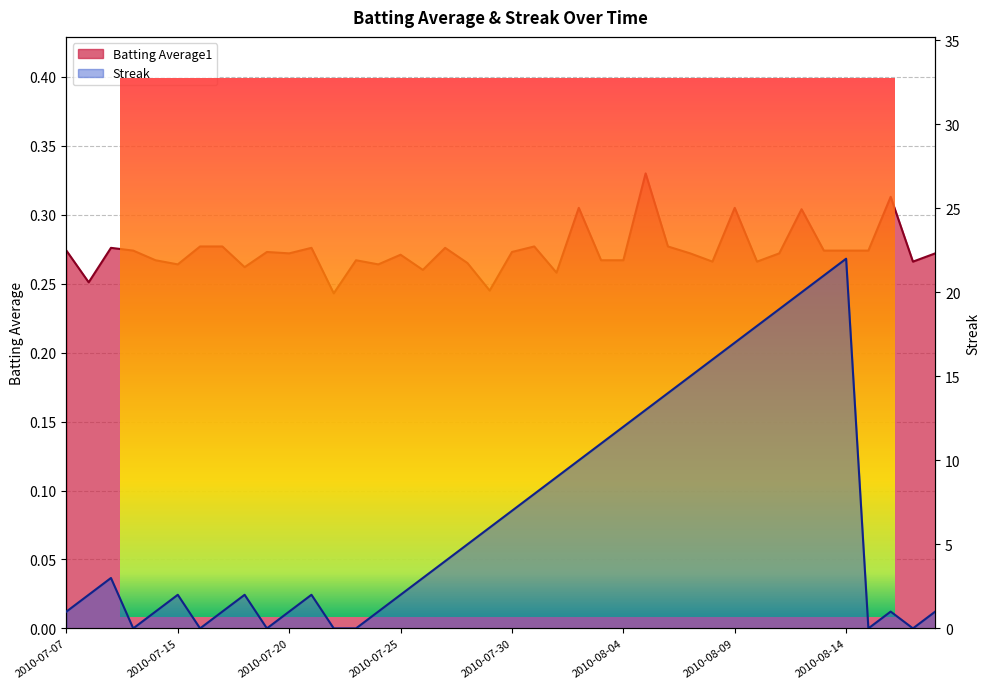

How many lines are shown in the chart?

2